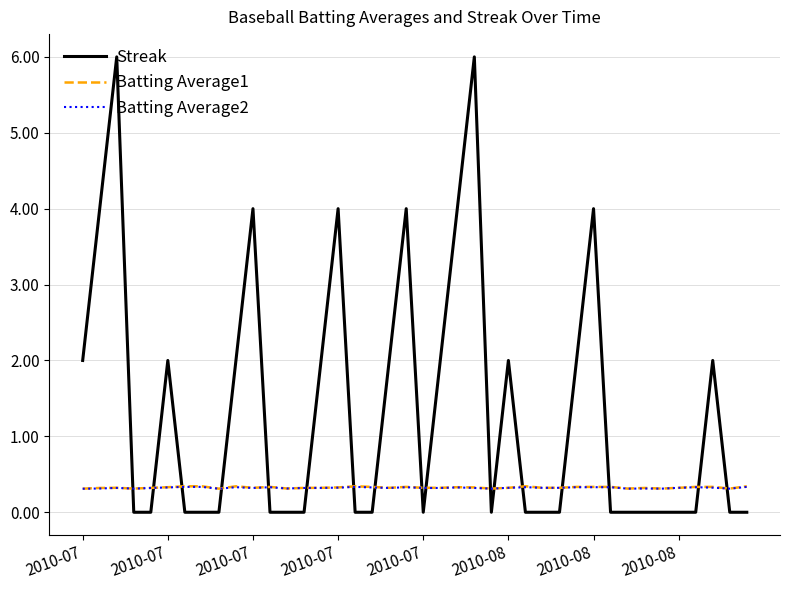

Which series has the largest total across all categories?

Streak